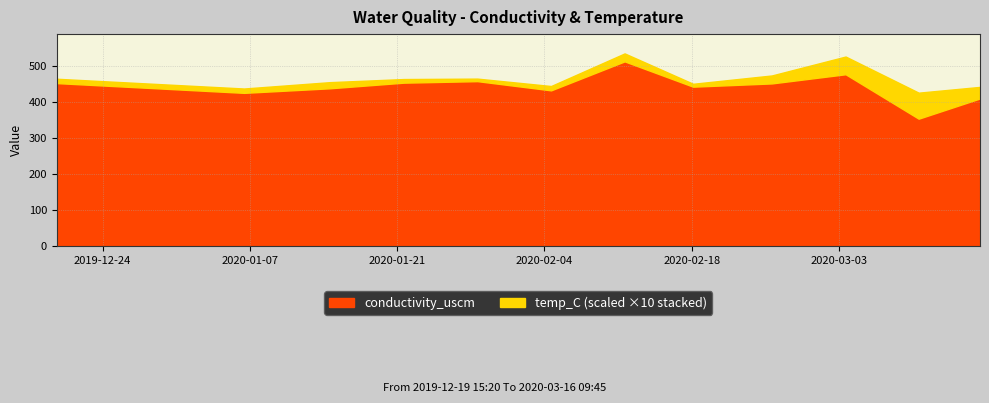

The value of temp_C at 2020-03-03 15:06:00 is 4.9. True or false?

True